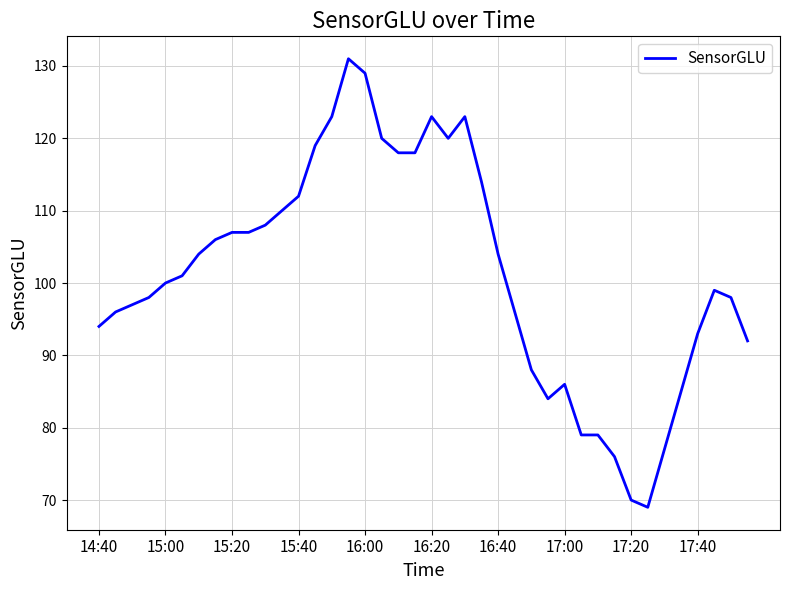

What is the difference between the maximum and minimum values?

62